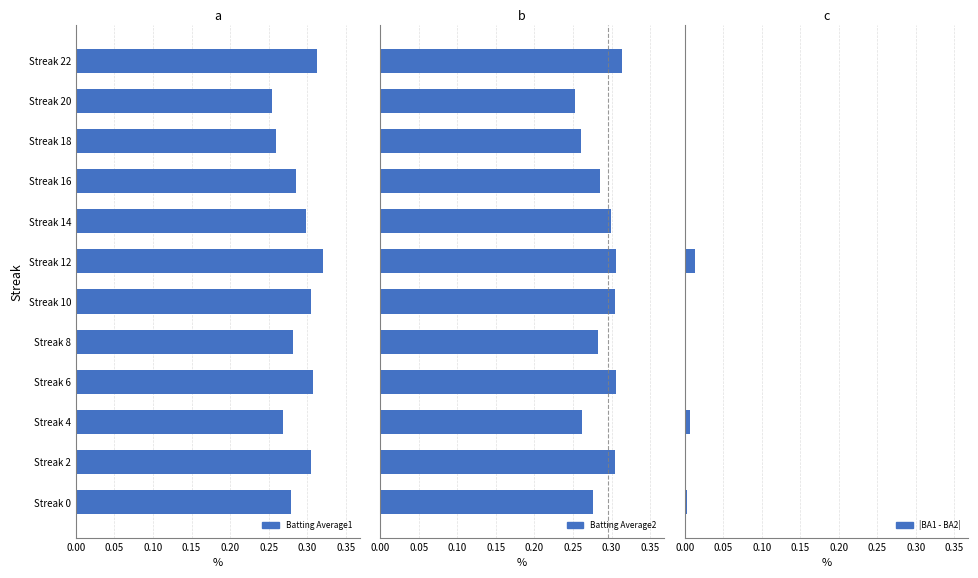

Are the bars horizontal?

Yes